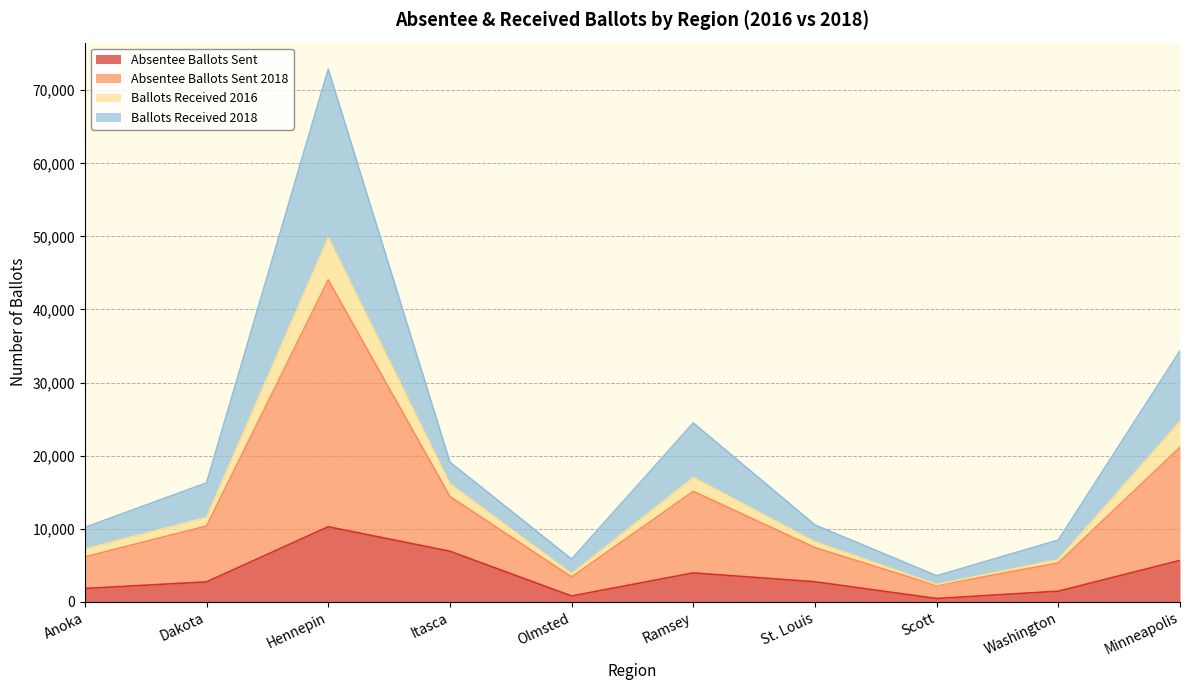

How many interior local valleys does the Ballots Received 2016 series have?

2